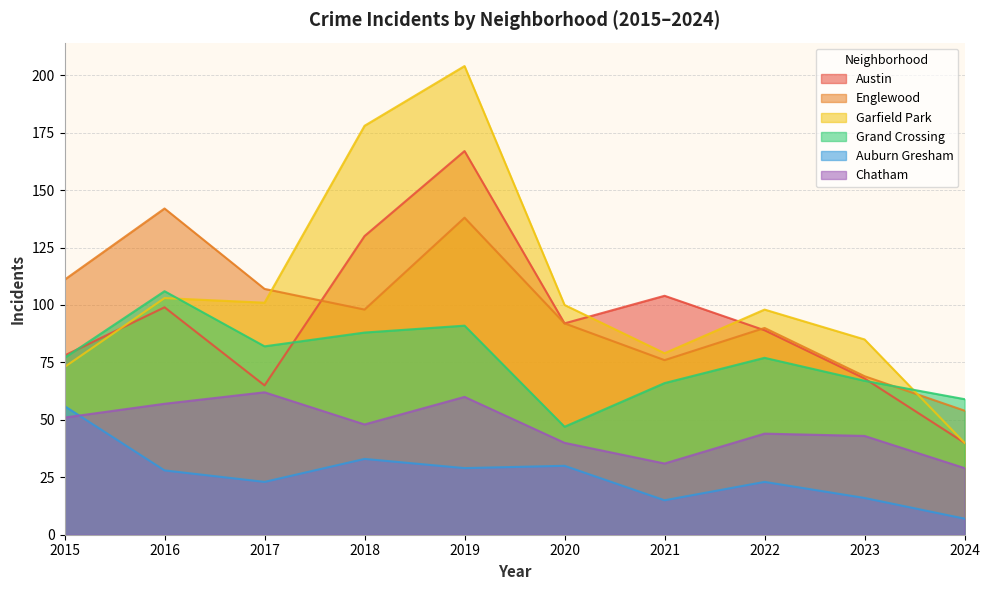

True or false: Austin and Auburn Gresham cross at least once.

False